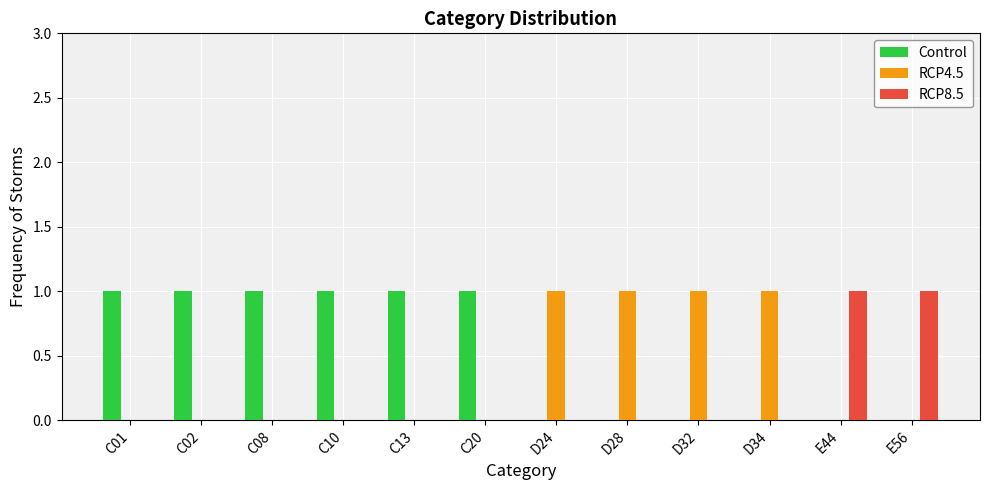

What is the sum of all Control values?

6